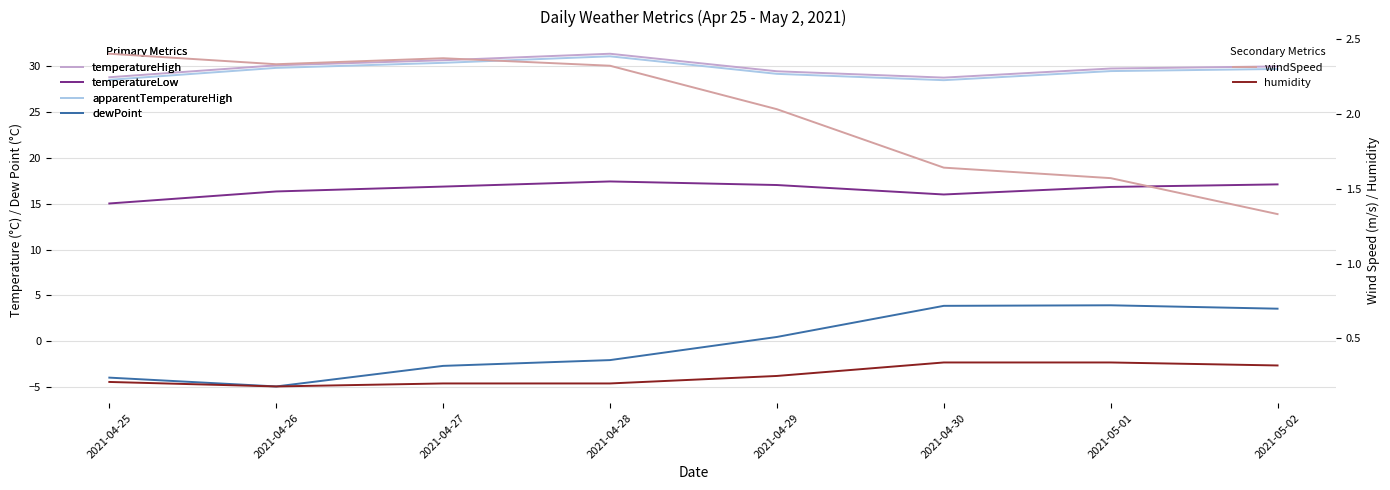

Which series changed the most between 2021-05-01 and 2021-05-02?

dewPoint